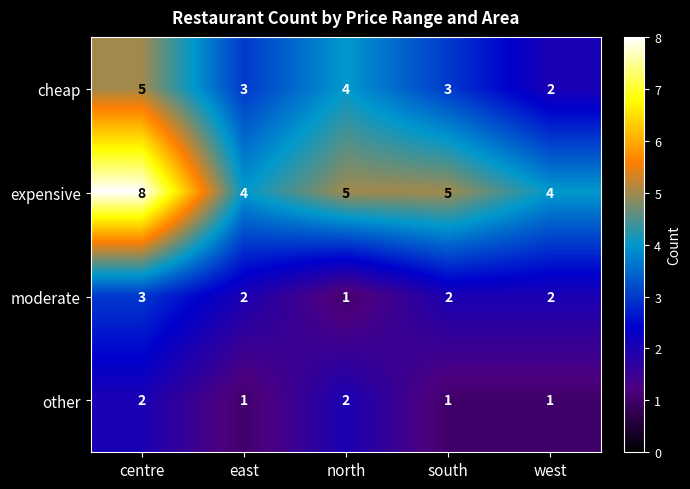

What is the approximate value of expensive at south?

5